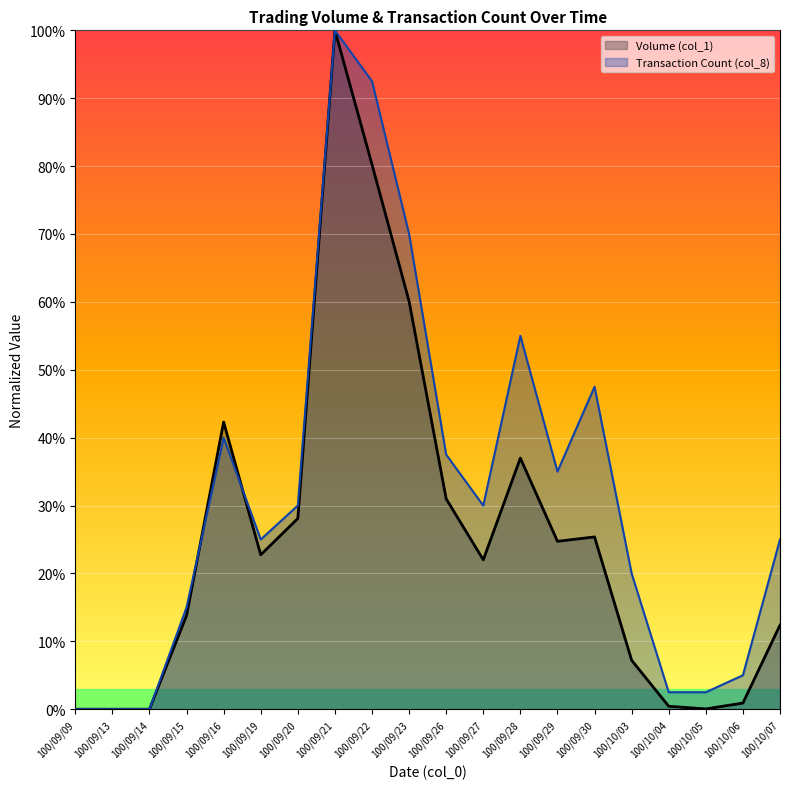

At how many categories does at least one series exceed 53?

4